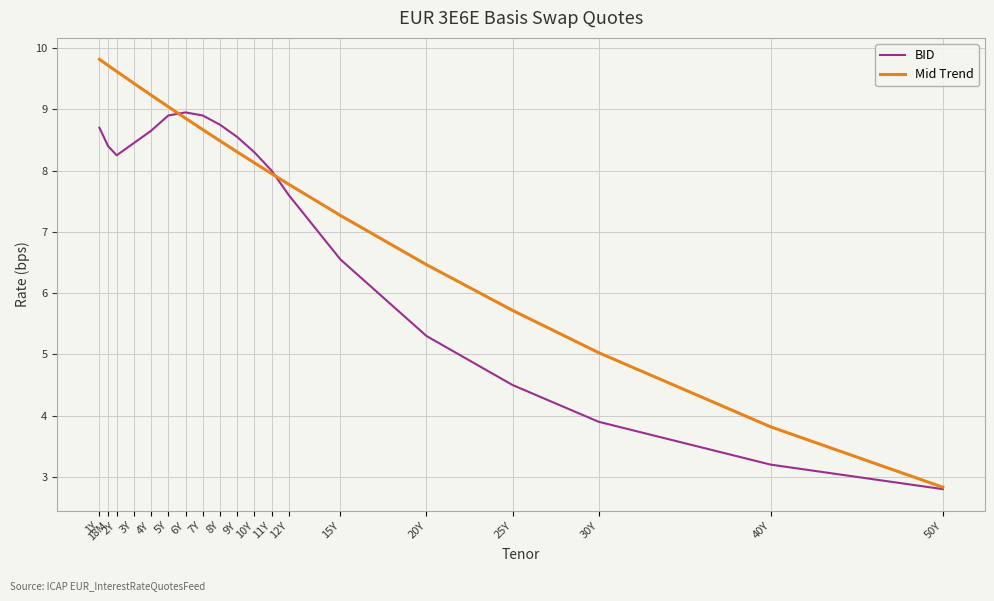

At which label is BID closest to 5?

20Y